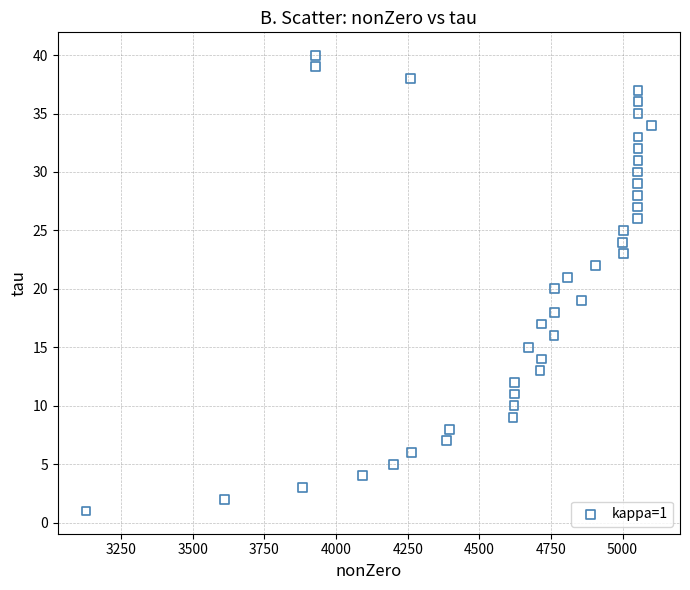

What is the range of Y values (max minus min)?

39